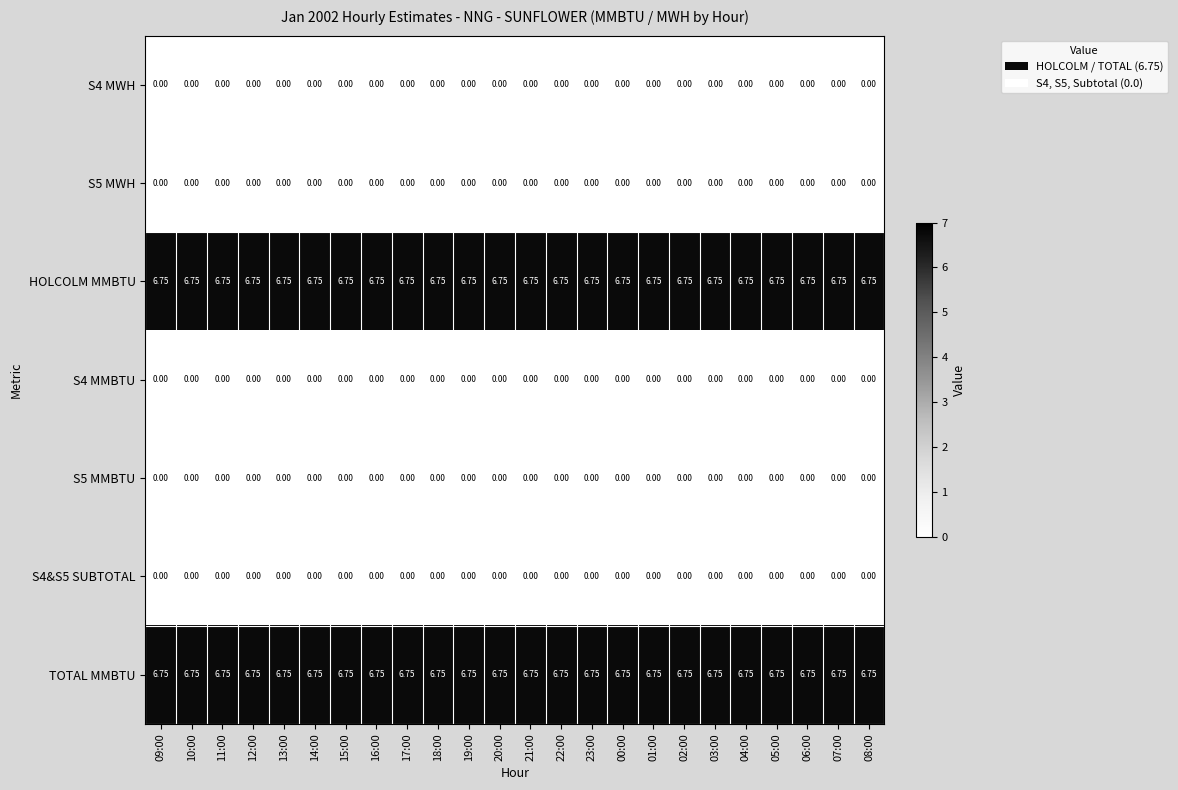

Is the value of TOTAL MMBTU at 02:00 greater than the value of S5 MWH at 16:00?

Yes